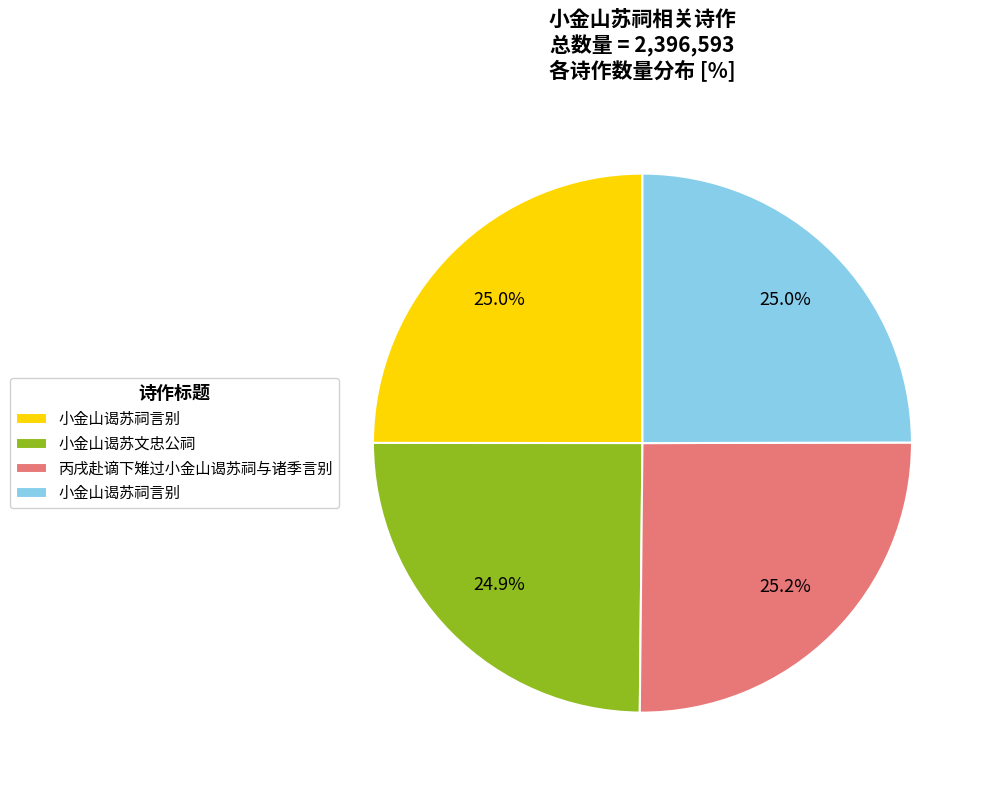

Is there any slice that represents more than half of the pie?

No